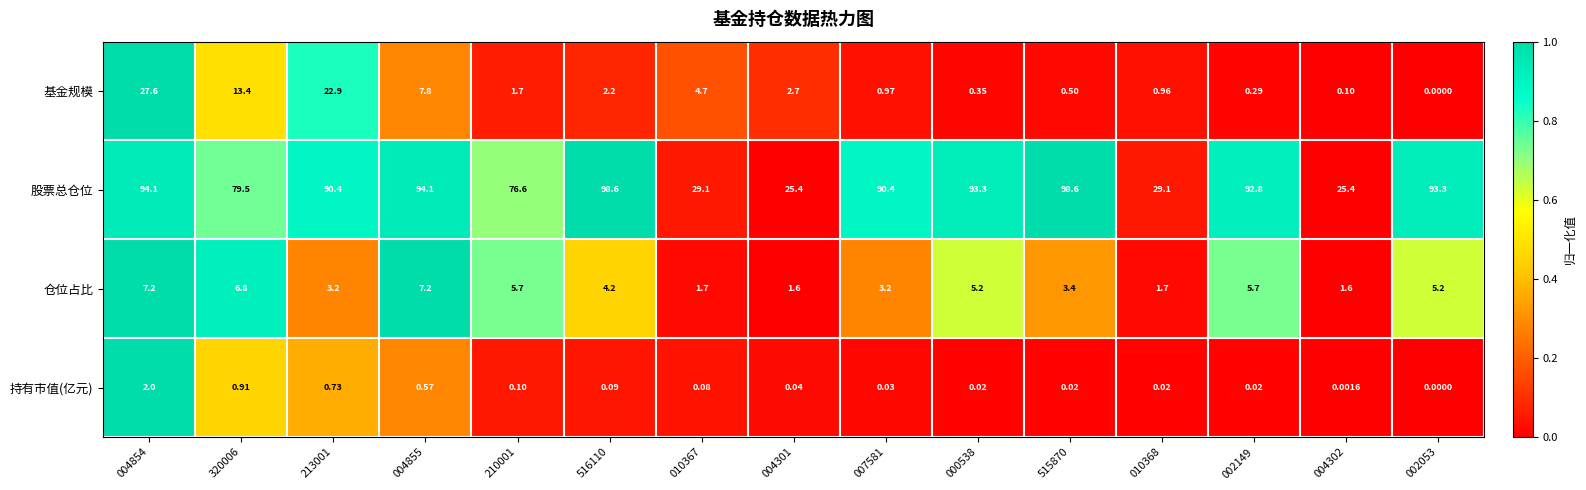

Rank the series by their maximum value, from lowest to highest.

持有市值(亿元), 仓位占比, 基金规模, 股票总仓位